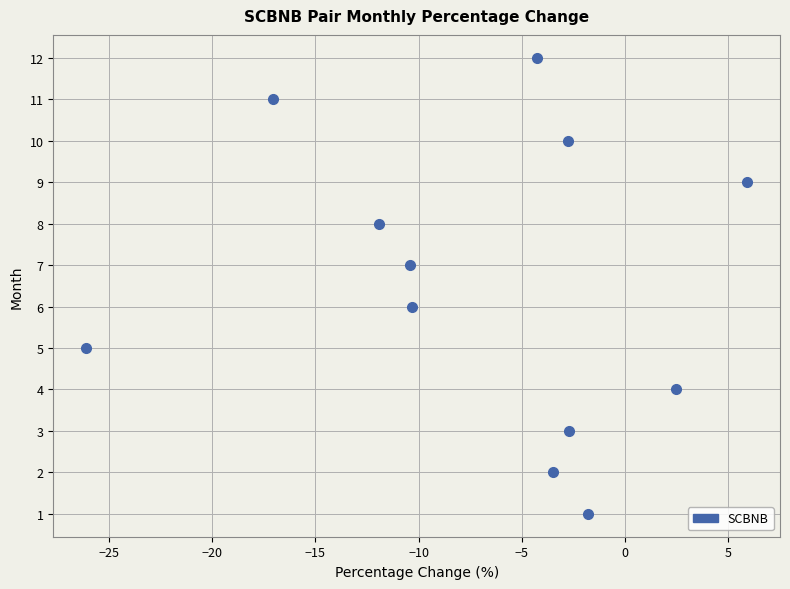

What is the range of Y values (max minus min)?

11